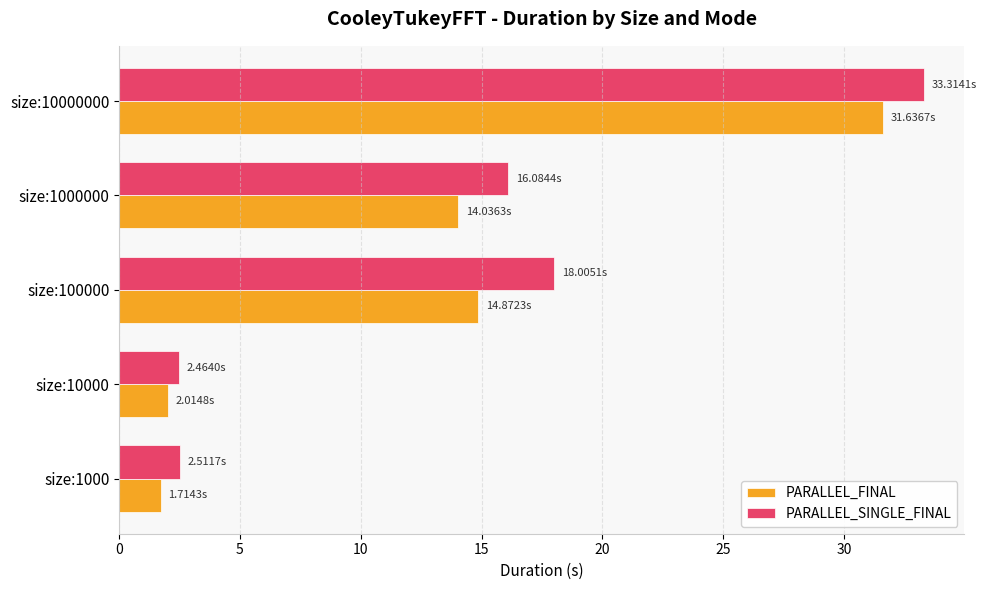

Between size:1000 and size:10000000, which series saw the biggest shift?

PARALLEL_SINGLE_FINAL